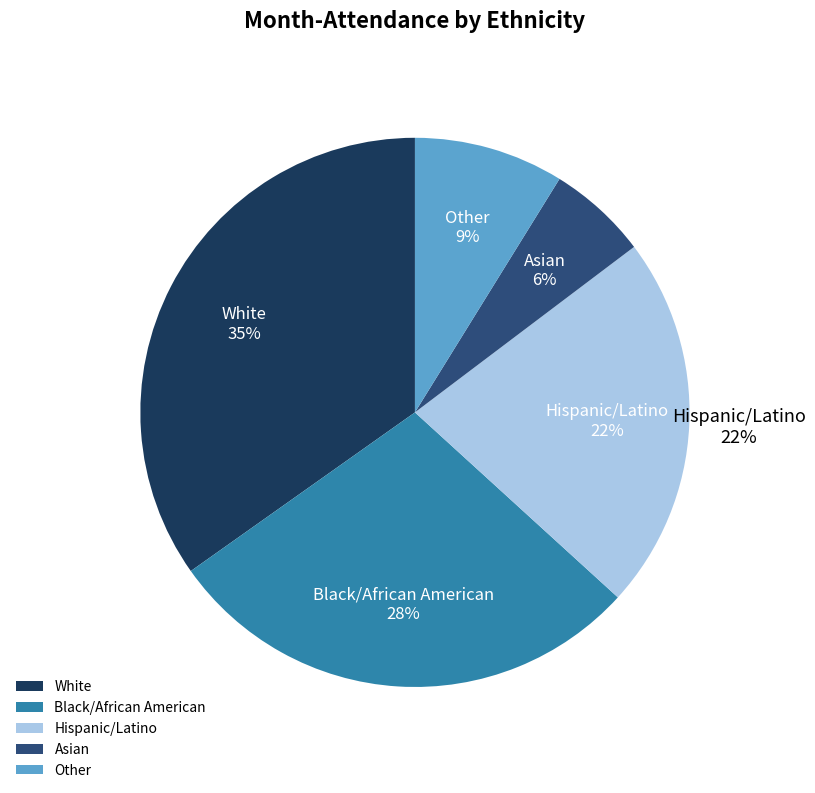

What is the total percentage of Asian and White?

40.7%